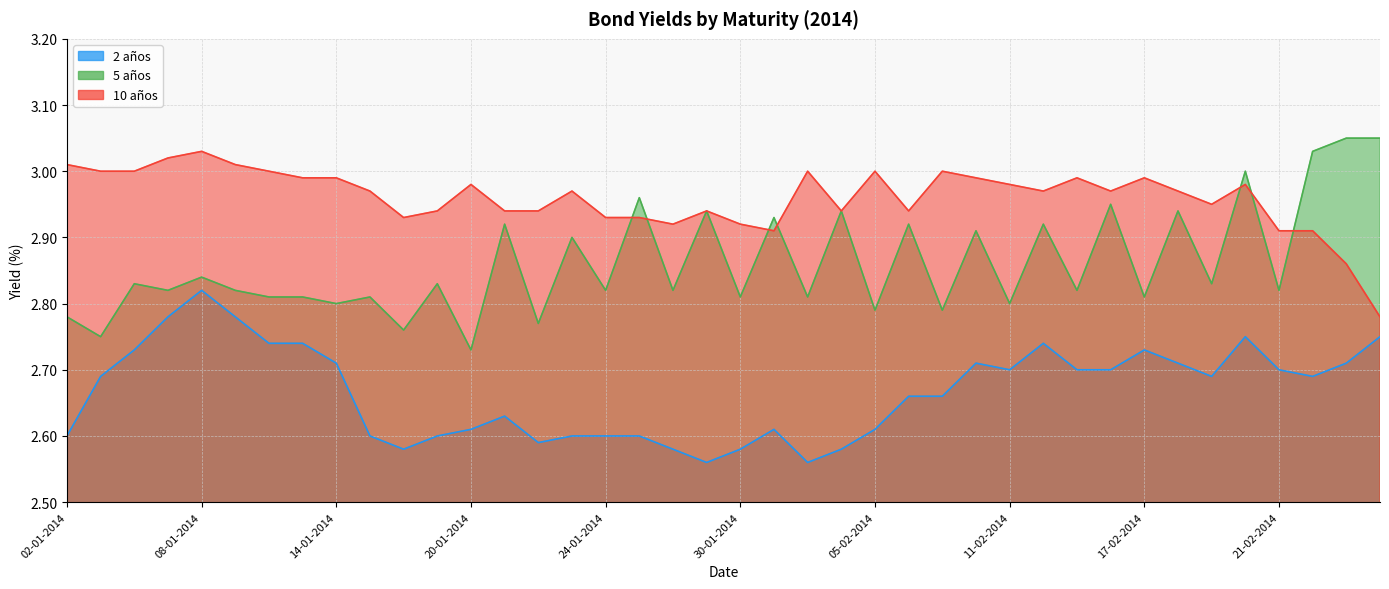

Reading right to left, transcribe all the data shown in this chart.

2 años: 2.8	2.7	2.7	2.7	2.8	2.7	2.7	2.7	2.7	2.7	2.7	2.7	2.7	2.7	2.7	2.6	2.6	2.6	2.6	2.6	2.6	2.6	2.6	2.6	2.6	2.6	2.6	2.6	2.6	2.6	2.6	2.7	2.7	2.7	2.8	2.8	2.8	2.7	2.7	2.6
5 años: 3.0	3.0	3.0	2.8	3.0	2.8	2.9	2.8	3.0	2.8	2.9	2.8	2.9	2.8	2.9	2.8	2.9	2.8	2.9	2.8	2.9	2.8	3.0	2.8	2.9	2.8	2.9	2.7	2.8	2.8	2.8	2.8	2.8	2.8	2.8	2.8	2.8	2.8	2.8	2.8
10 años: 2.8	2.9	2.9	2.9	3.0	3.0	3.0	3.0	3.0	3.0	3.0	3.0	3.0	3.0	2.9	3.0	2.9	3.0	2.9	2.9	2.9	2.9	2.9	2.9	3.0	2.9	2.9	3.0	2.9	2.9	3.0	3.0	3.0	3.0	3.0	3.0	3.0	3.0	3.0	3.0